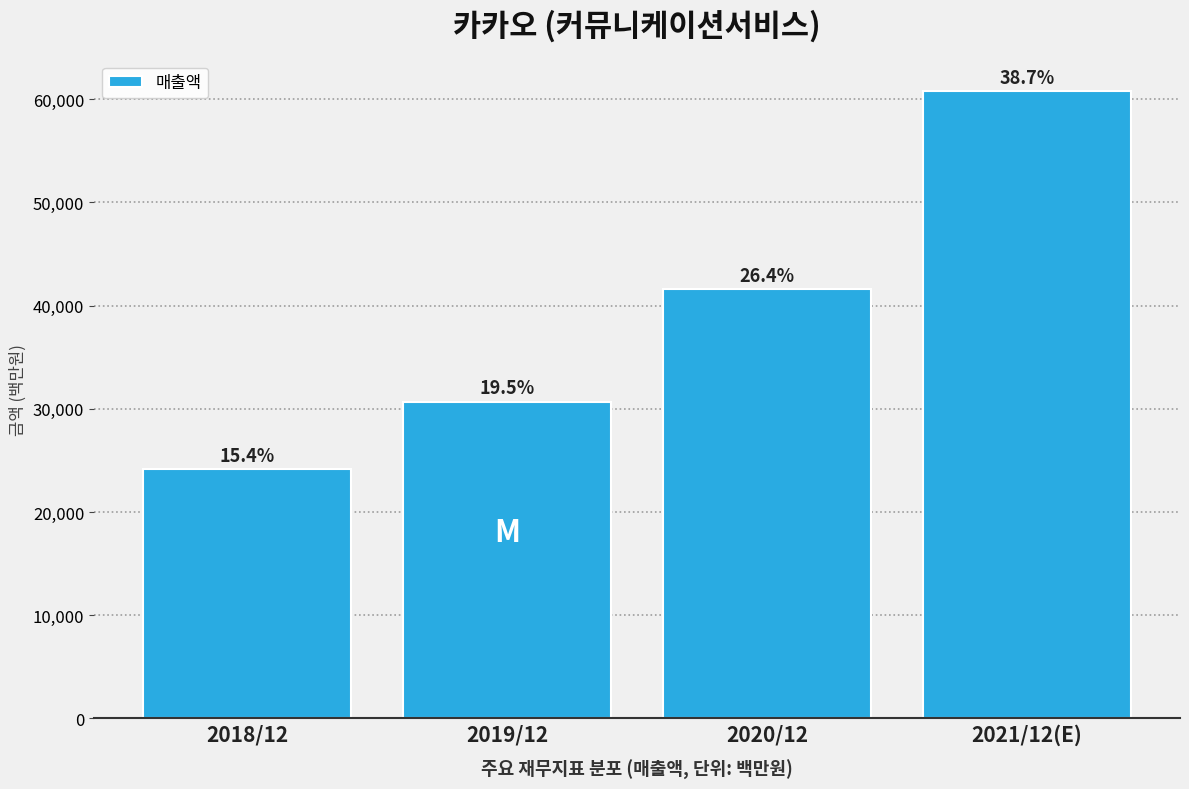

Does the chart contain any negative values?

No